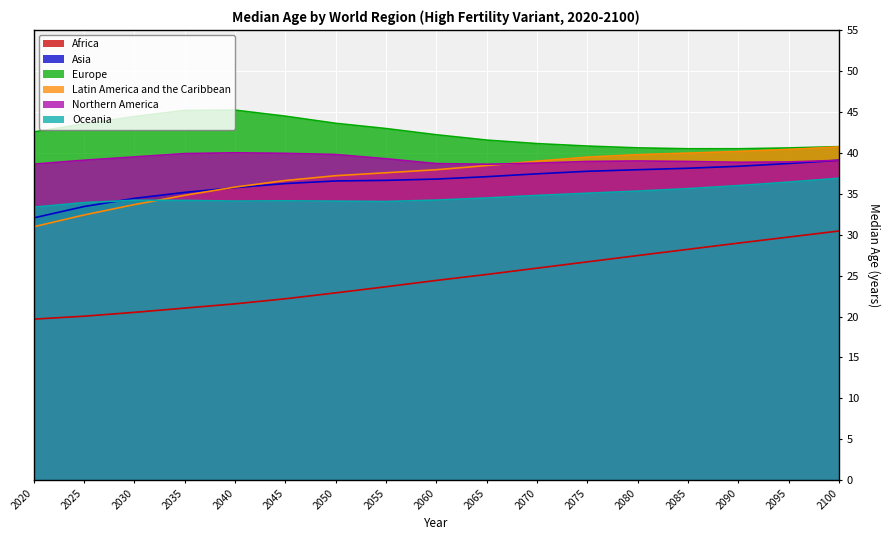

Which series has the widest spread of values?

Africa